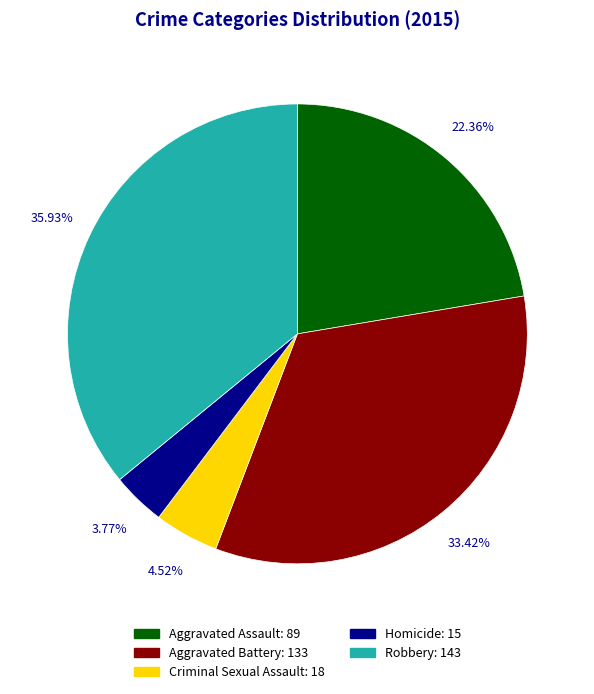

What is the total percentage of Robbery and Aggravated Battery?

69.3%